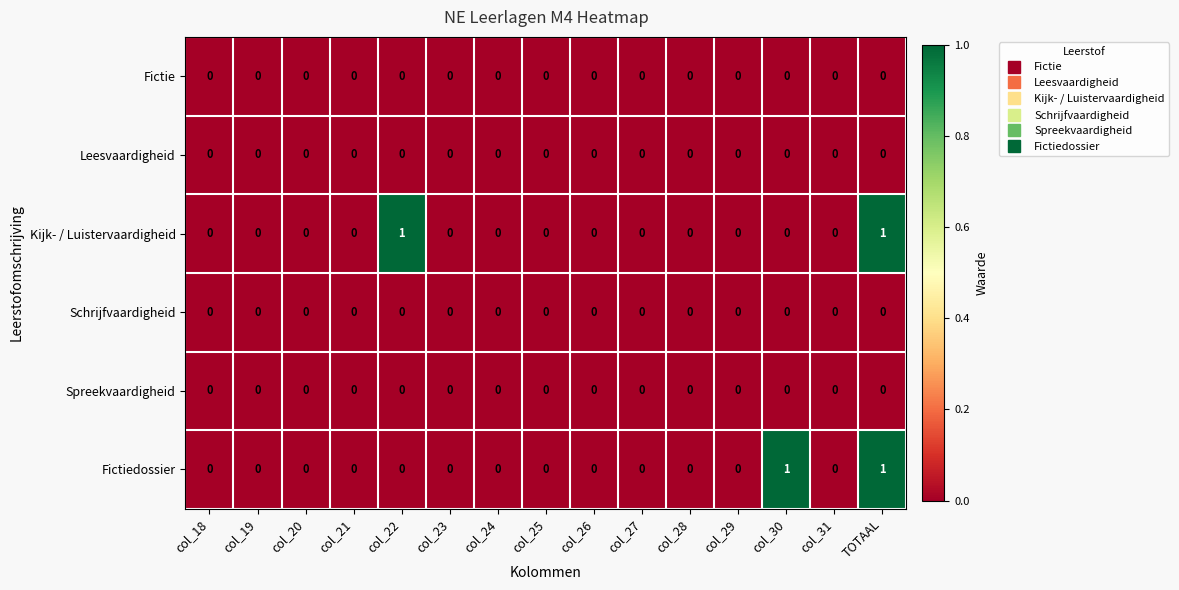

The value of Fictie at col_21 is 0. True or false?

True